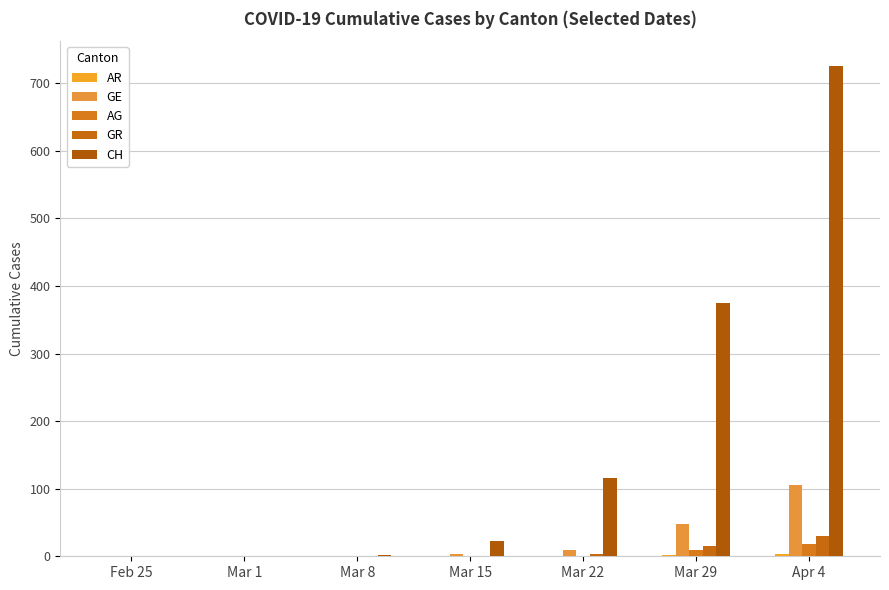

Rank the categories by AR value from lowest to highest.

Feb 25, Mar 1, Mar 8, Mar 15, Mar 22, Mar 29, Apr 4